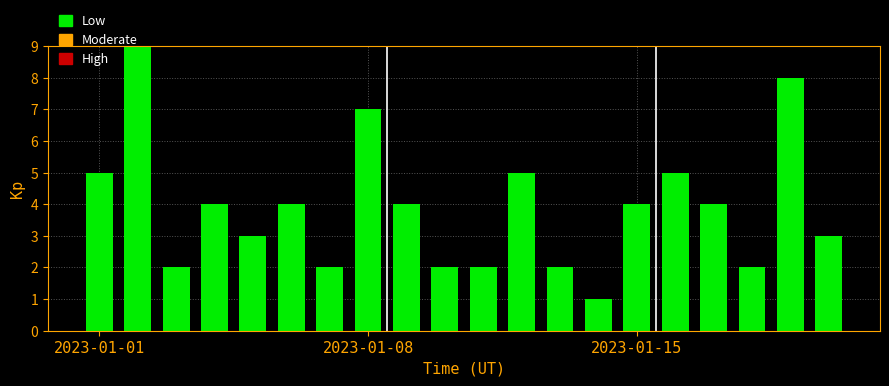

Are the bars grouped side by side (vs. stacked)?

No